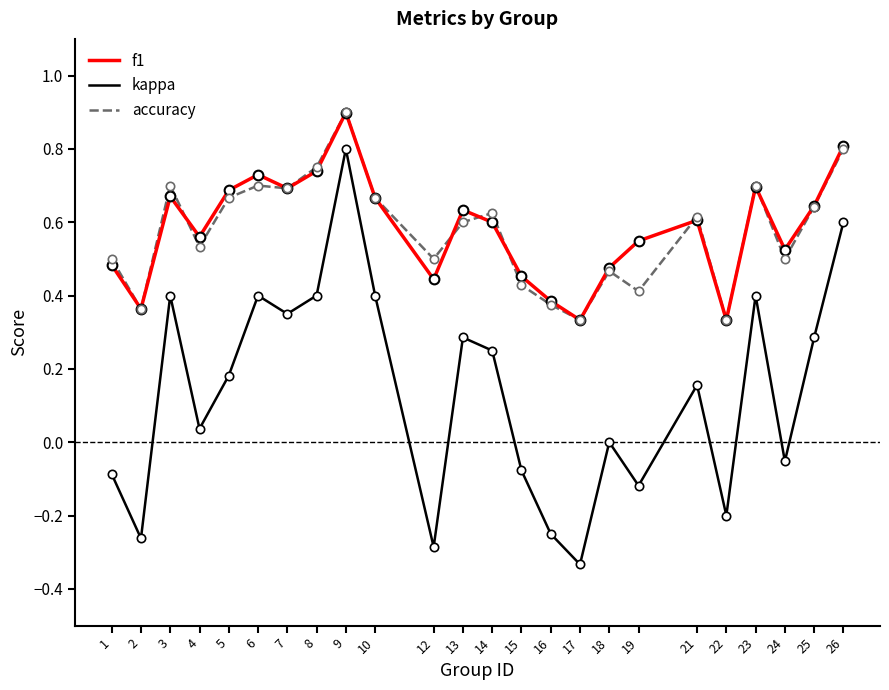

True or false: f1 has more than 0 points higher than both neighbors.

True